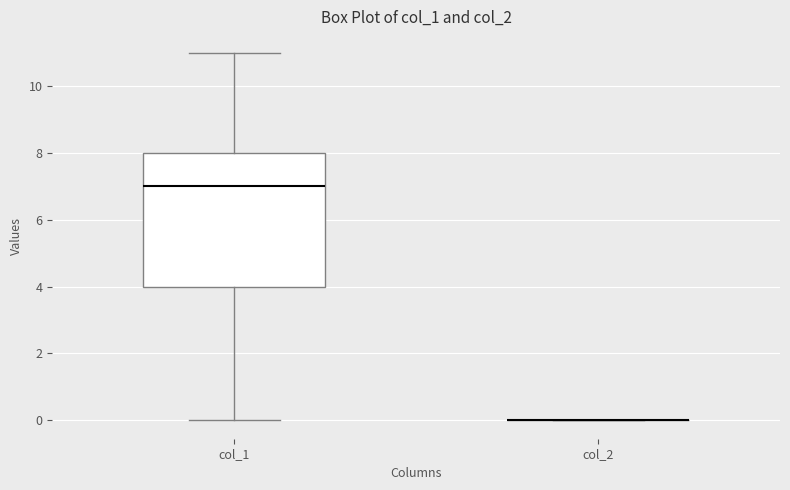

Reading left to right, transcribe this box plot: for each box, give where its median line is, the range the box spans, and where its two whiskers end, as read against the y-axis. The values are not printed on the chart, so give them approximately, as read against the axis.

col_1: median 7, box 4 to 8, whiskers 0 to 11
col_2: box collapsed to a line at 0, whiskers 0 to 0